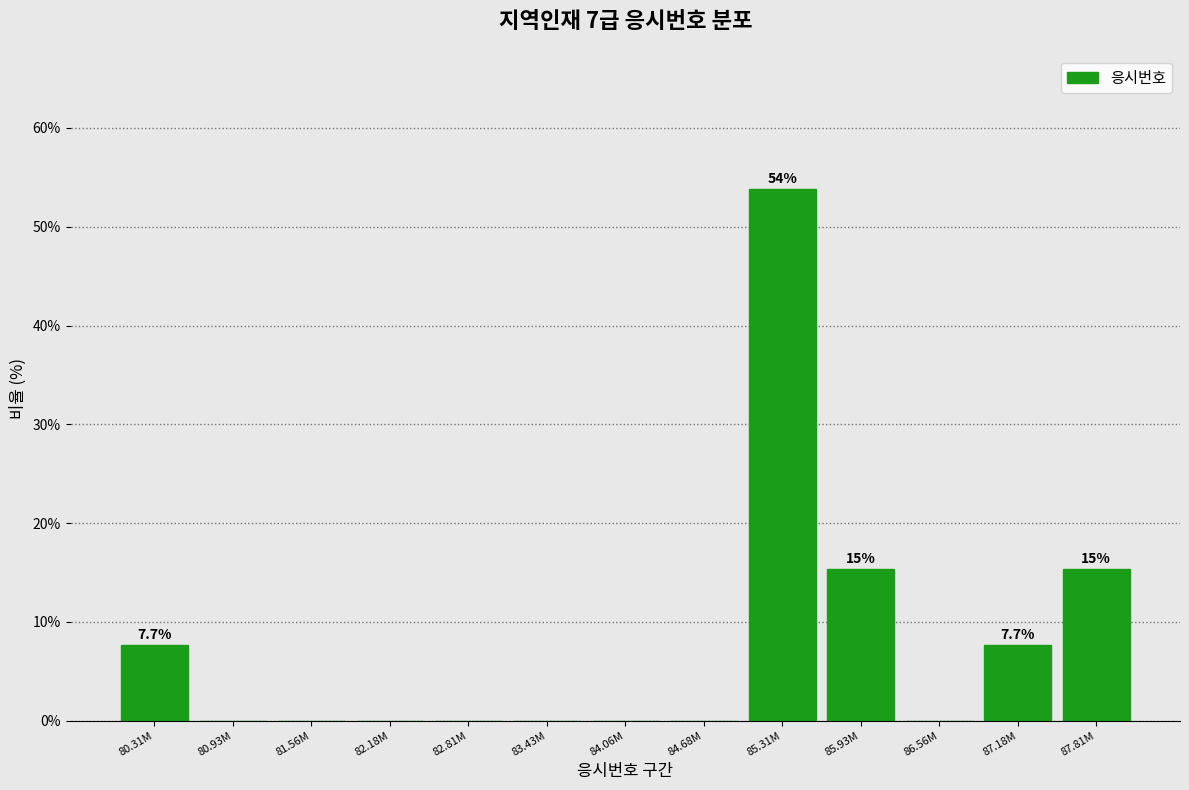

Reading left to right, list all the values displayed in this chart.

80.31M=7.7	80.93M=0.0	81.56M=0.0	82.18M=0.0	82.81M=0.0	83.43M=0.0	84.06M=0.0	84.68M=0.0	85.31M=53.8	85.93M=15.4	86.56M=0.0	87.18M=7.7	87.81M=15.4